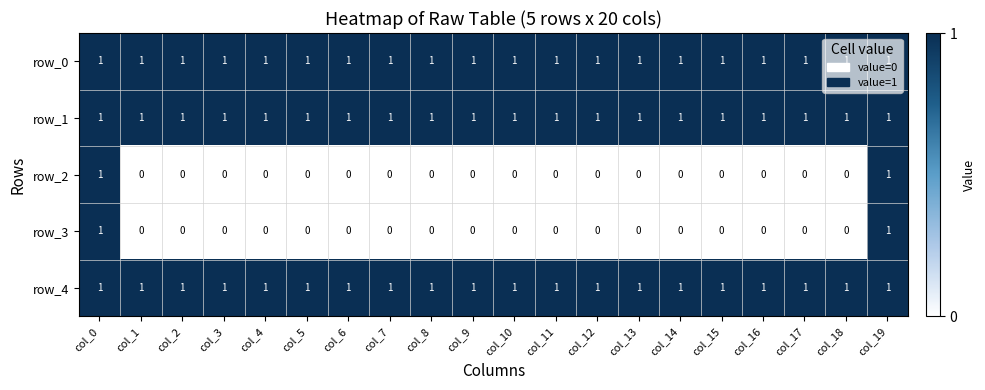

What is the spread (max minus min) of values at col_14?

1